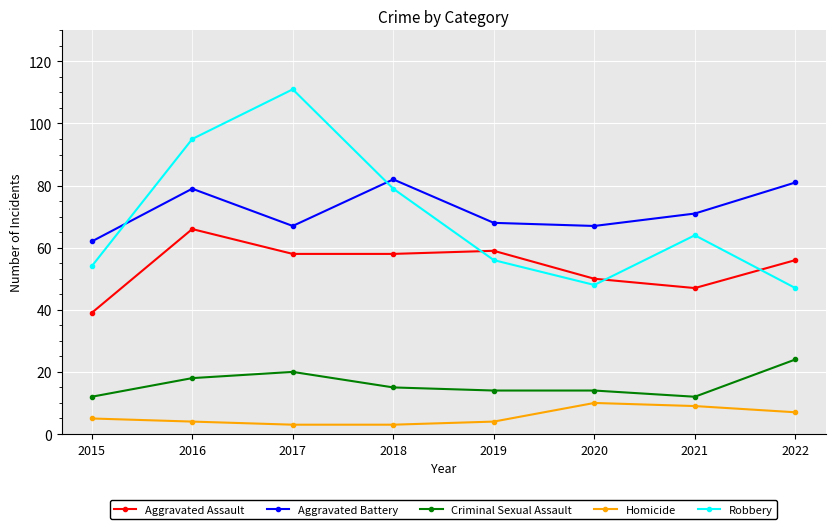

At which label does Robbery reach its peak?

2017